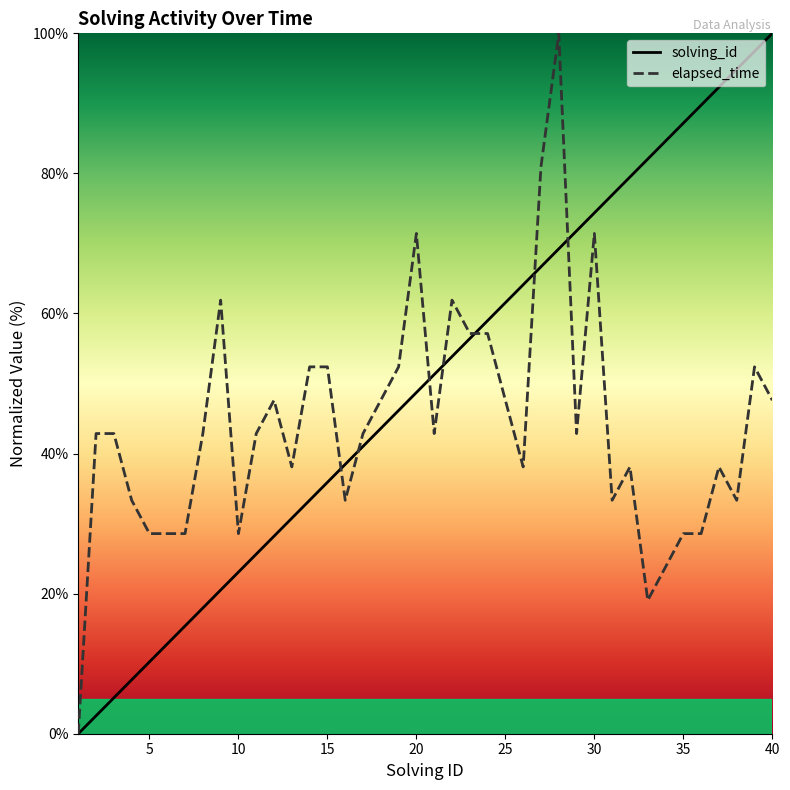

What is the maximum value shown in the chart?

100.0